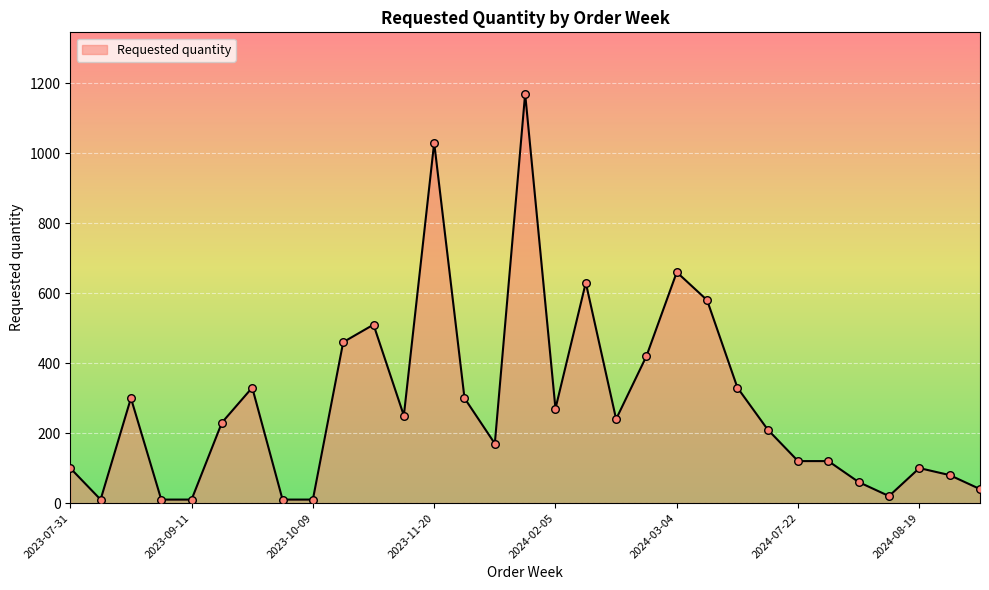

What is the difference between the maximum and minimum values?

1160